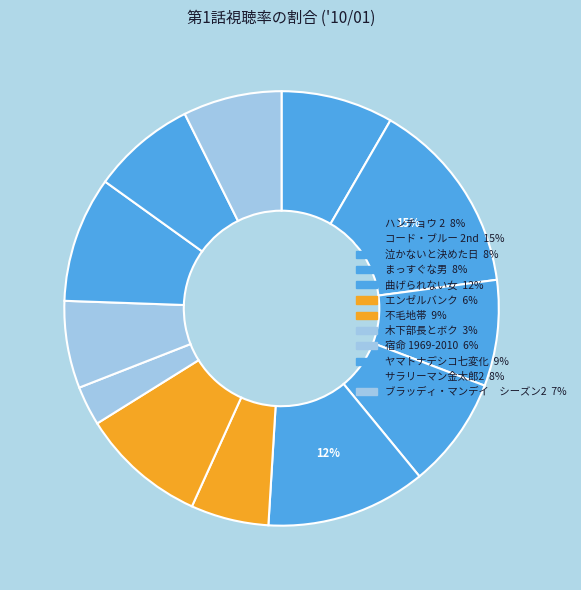

Count the number of slices in the pie.

12